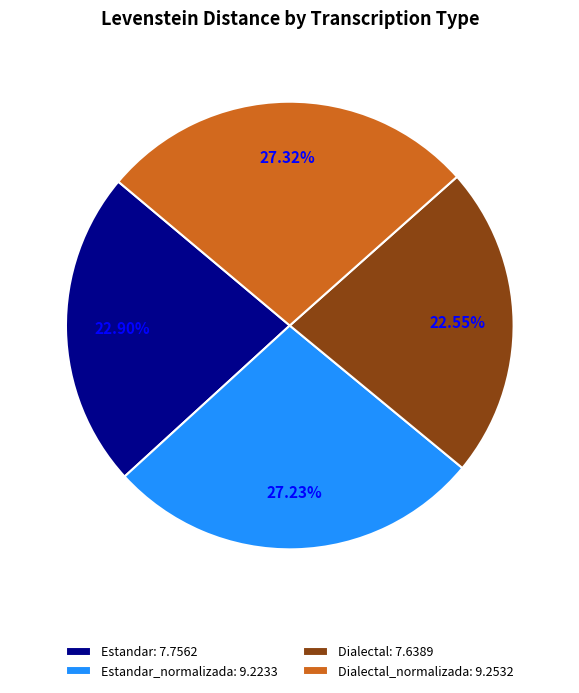

Which has a higher value, Dialectal: 7.6389 or Dialectal_normalizada: 9.2532?

Dialectal_normalizada: 9.2532